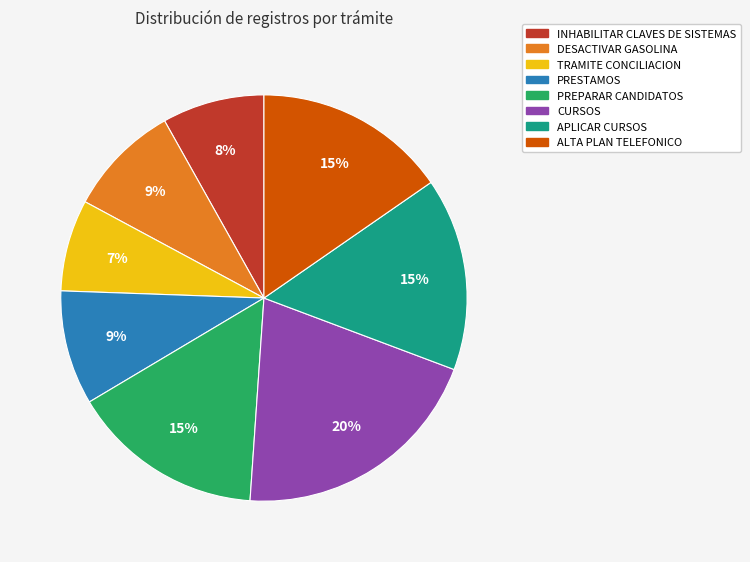

The TRAMITE CONCILIACION slice represents 1% of the pie. True or false?

False